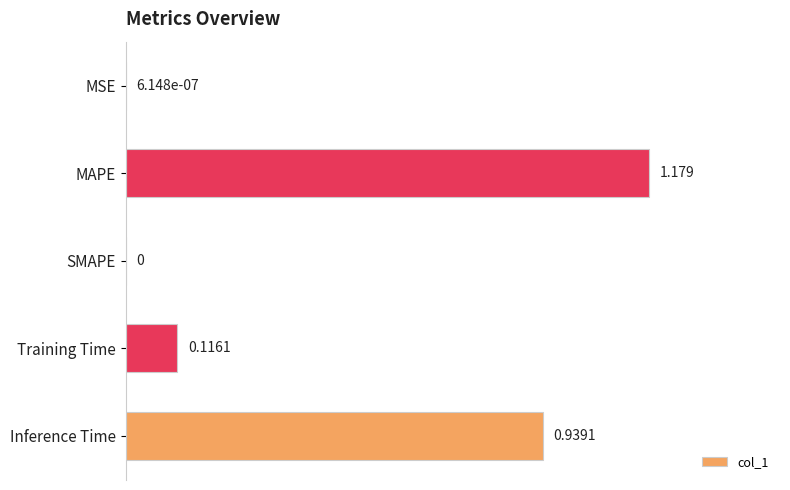

Which has a higher value, SMAPE or Inference Time?

Inference Time